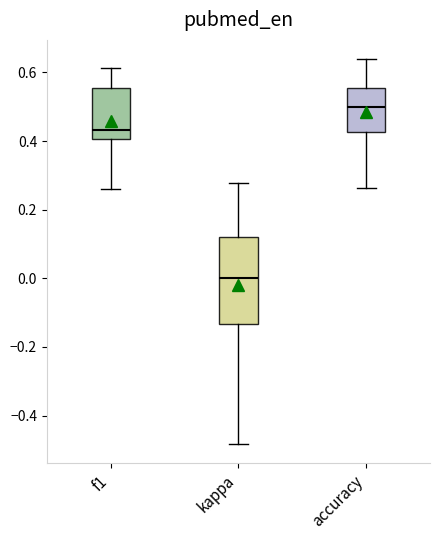

Where is the lower edge of the box for accuracy on the y-axis? The values are not printed on the chart, so give them approximately, as read against the axis.

0.42